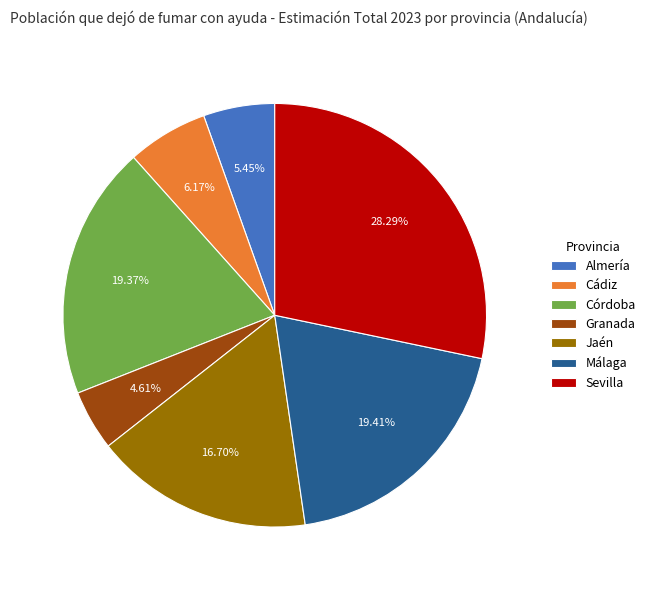

Is there any slice that represents more than half of the pie?

No